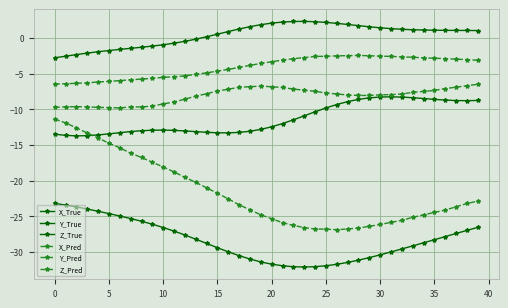

Does the chart have visible grid lines?

Yes